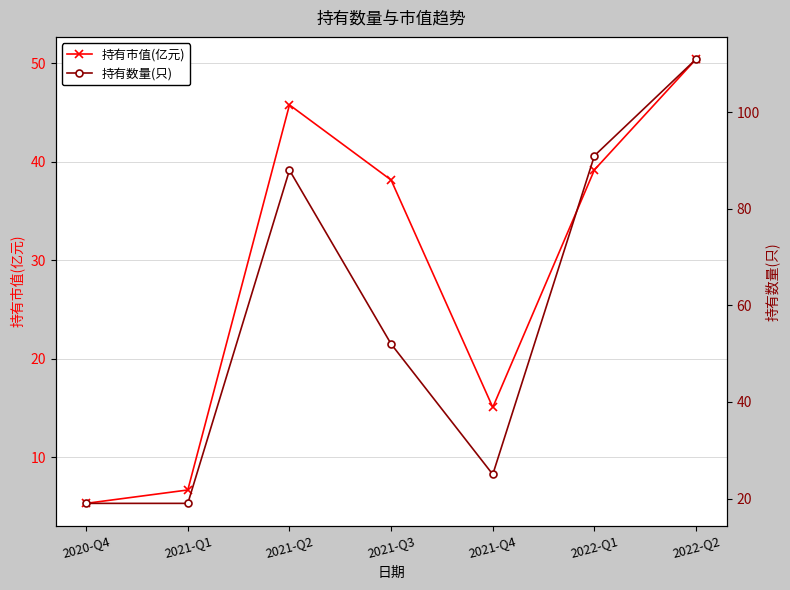

What is the spread (max minus min) of values at 2022-Q2?

60.6